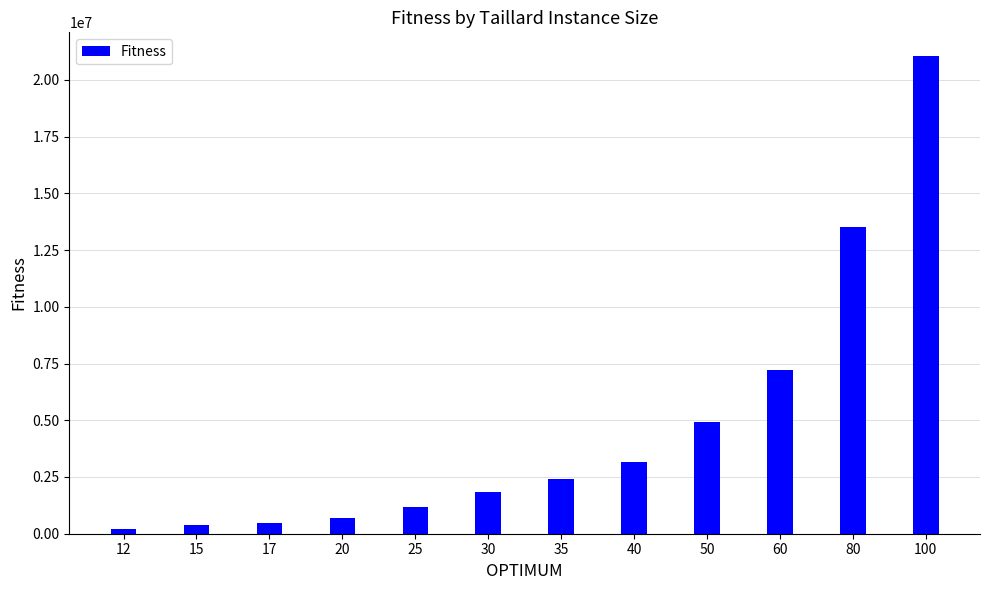

Reading left to right, what are all the values shown in this chart?

224416	388214	491812	703482	1167256	1818146	2422002	3139370	4938796	7205962	13499184	21044752